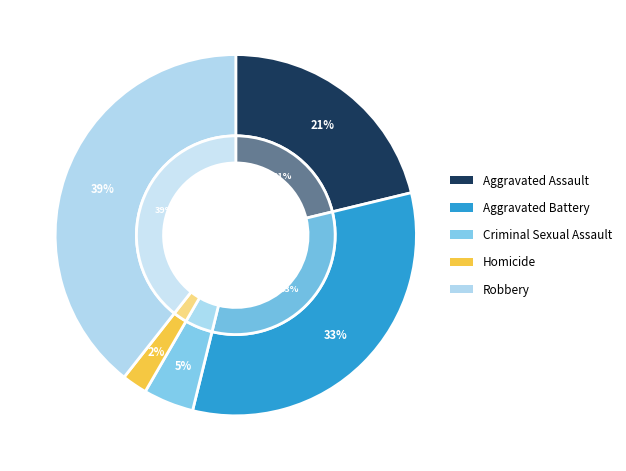

Is there any slice that represents more than half of the pie?

No